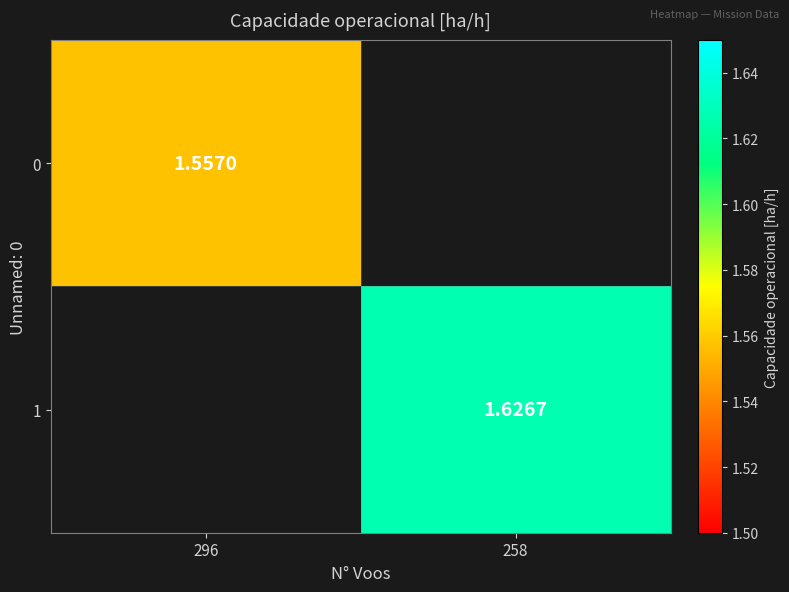

At how many categories does at least one series exceed 1?

2